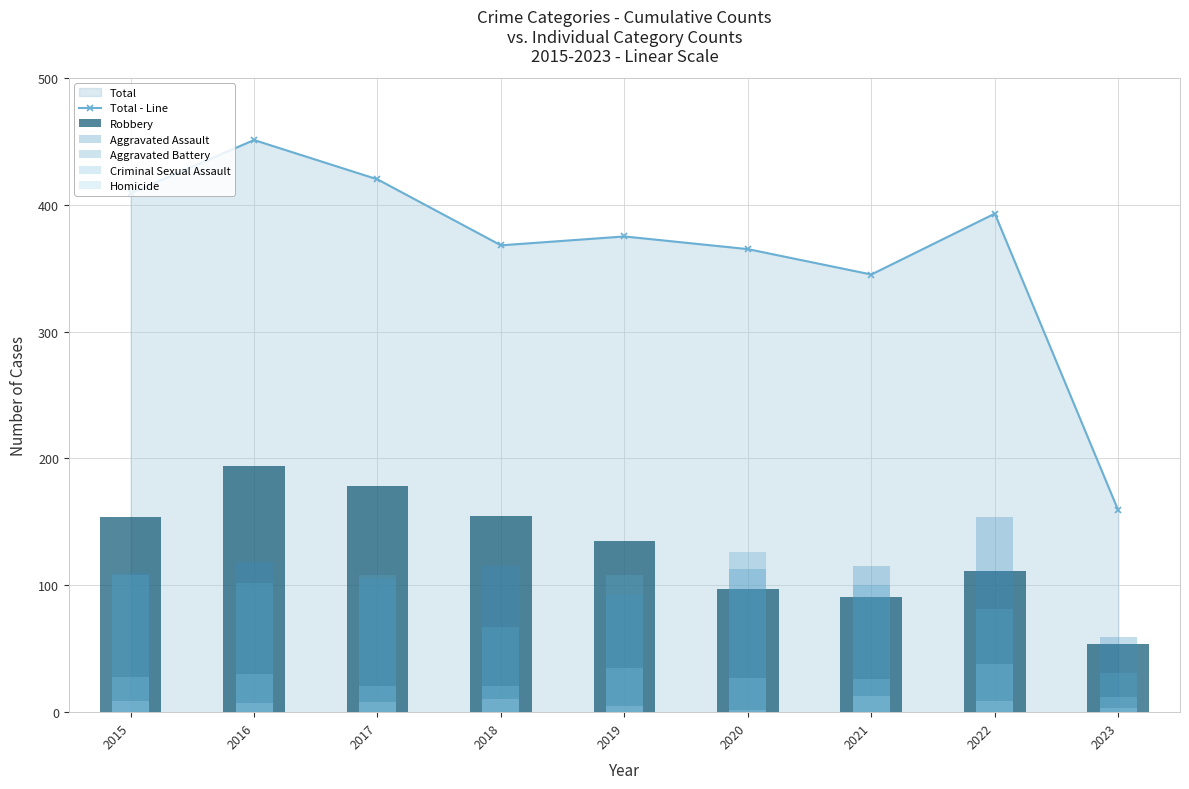

Reading left to right, transcribe all the data shown in this chart.

Total - Line: 409	451	420	368	375	365	345	393	159
Robbery: 154	194	178	155	135	97	91	111	54
Aggravated Assault: 110	118	105	115	92	113	115	154	59
Aggravated Battery: 108	102	108	67	108	126	100	81	31
Criminal Sexual Assault: 28	30	21	21	35	27	26	38	12
Homicide: 9	7	8	10	5	2	13	9	3